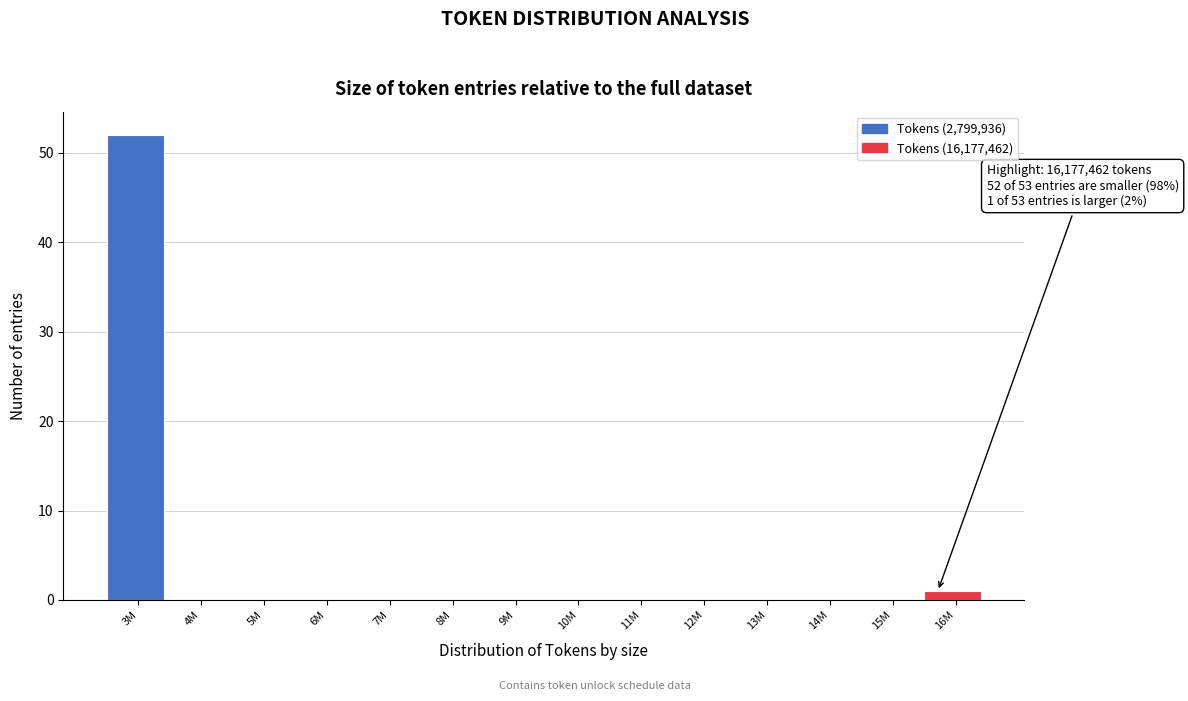

Reading left to right, extract all data points from this chart.

3M=52	4M=0	5M=0	6M=0	7M=0	8M=0	9M=0	10M=0	11M=0	12M=0	13M=0	14M=0	15M=0	16M=1